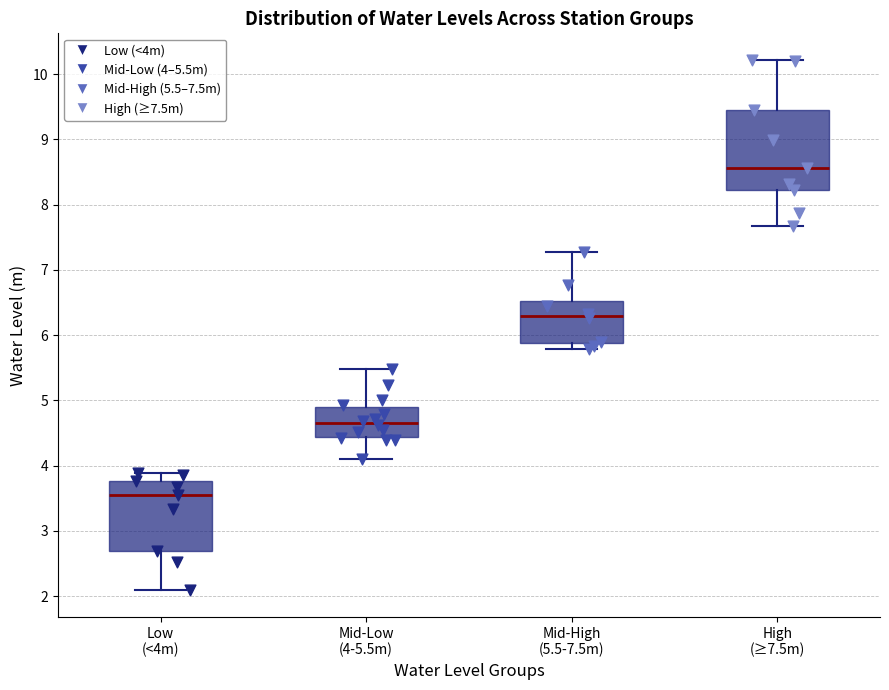

Reading left to right, transcribe this box plot: for each box, give where its median line is, the range the box spans, and where its two whiskers end, as read against the y-axis. The values are not printed on the chart, so give them approximately, as read against the axis.

Low (<4m): median 3.6, box 2.7 to 3.8, whiskers 2.1 to 3.9
Mid-Low (4-5.5m): median 4.7, box 4.4 to 4.9, whiskers 4.1 to 5.5
Mid-High (5.5-7.5m): median 6.3, box 5.9 to 6.5, whiskers 5.8 to 7.3
High (≥7.5m): median 8.6, box 8.2 to 9.5, whiskers 7.7 to 10.2